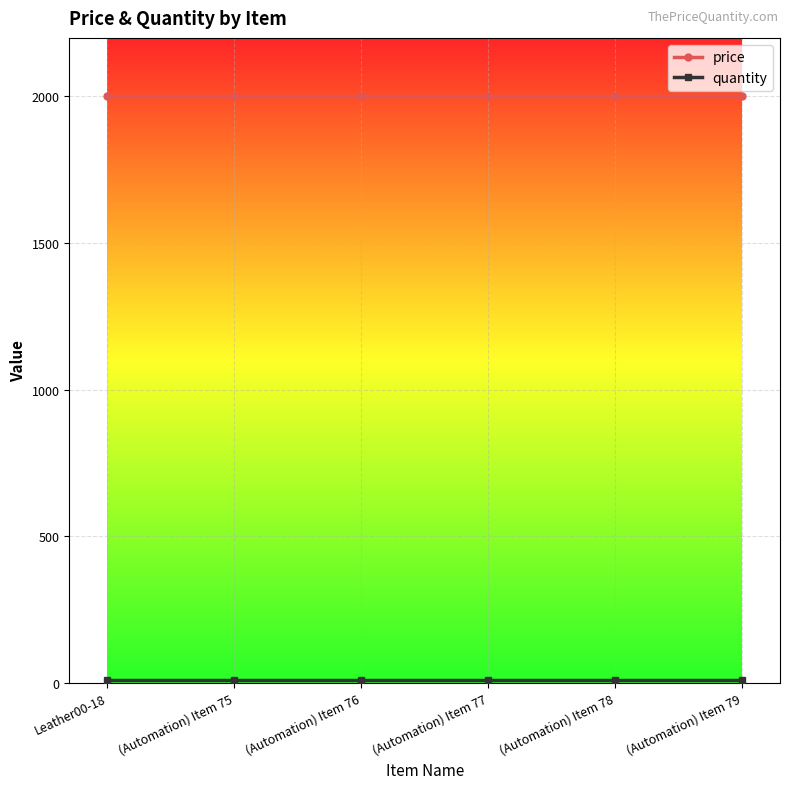

The price series shows 2000 at (Automation) Item 77. True or false?

True